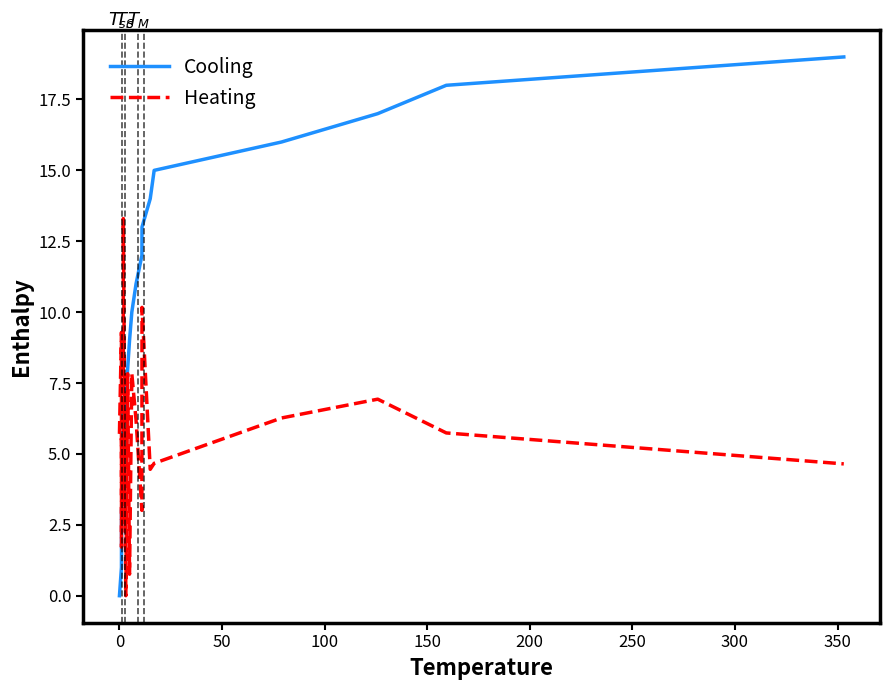

Rank the series by their average value, from highest to lowest.

Cooling, Heating